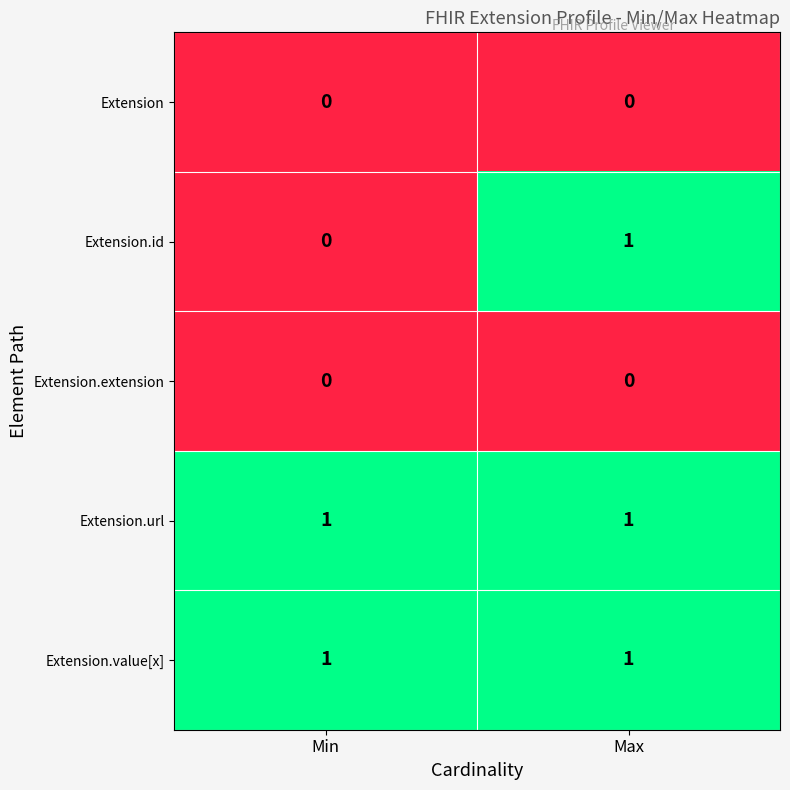

Which series changed the most between Min and Max?

Extension.id